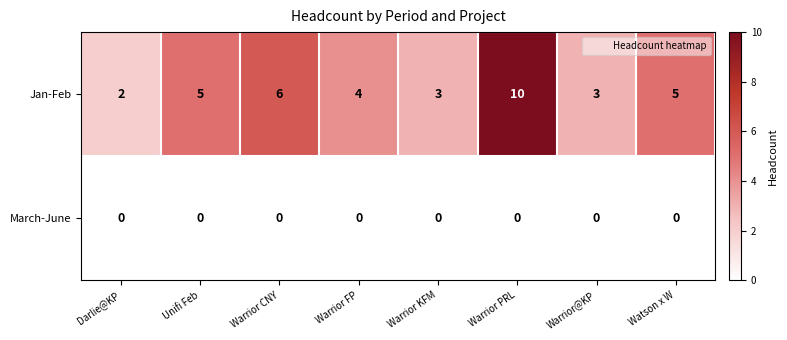

The value of Jan-Feb at Warrior FP is 6. True or false?

False